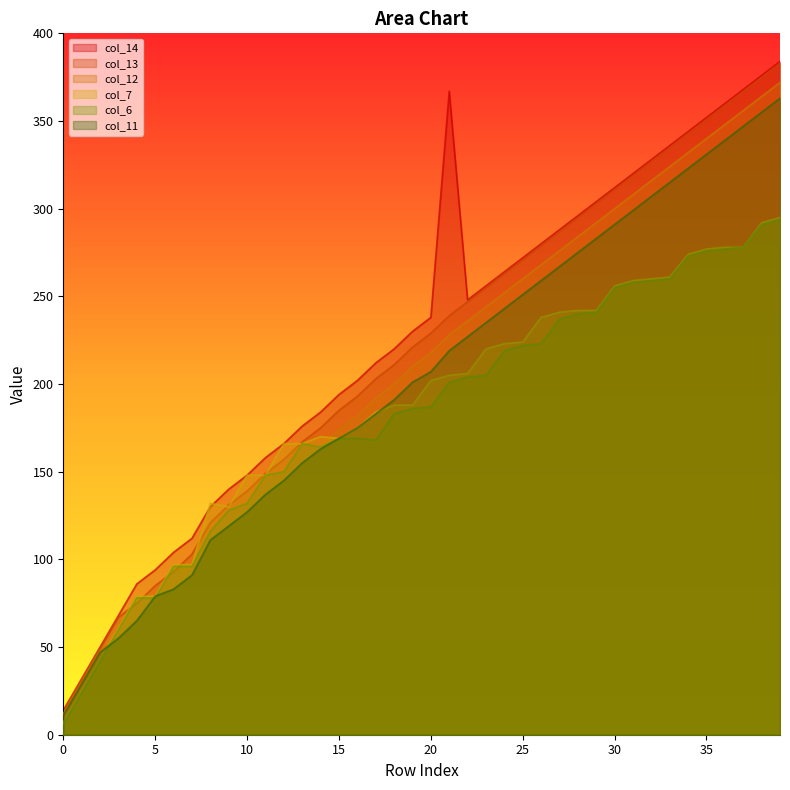

What are all the series names shown in the legend?

col_14, col_13, col_12, col_7, col_6, col_11